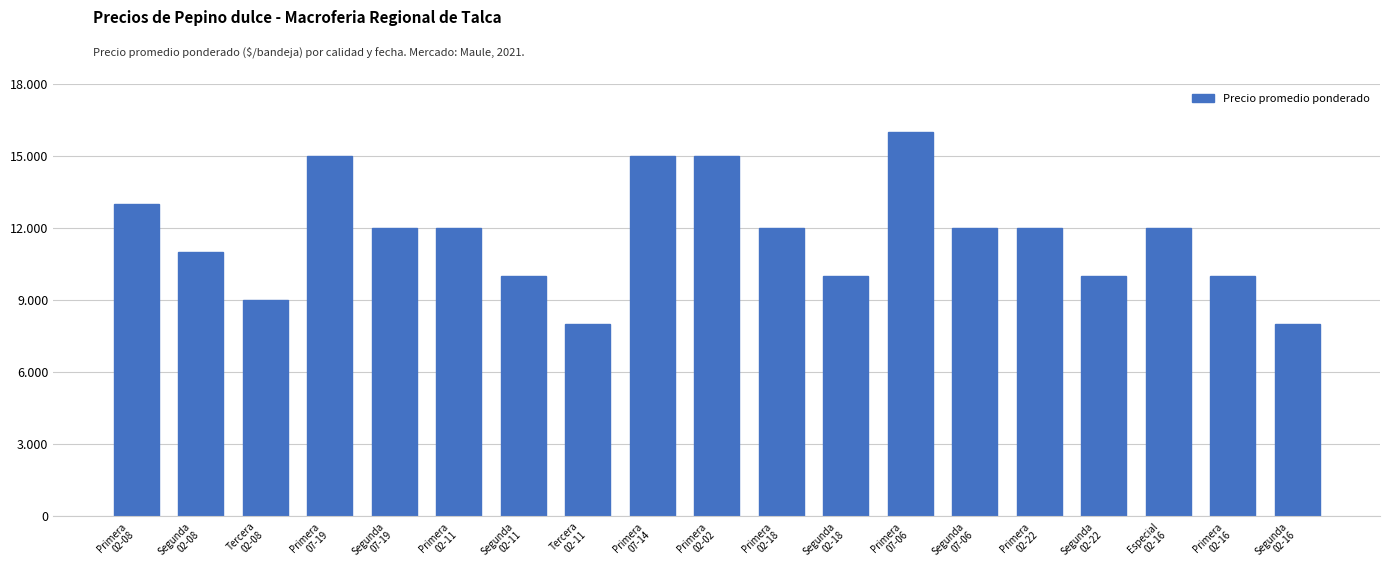

What is the difference between the second highest and minimum values?

7000